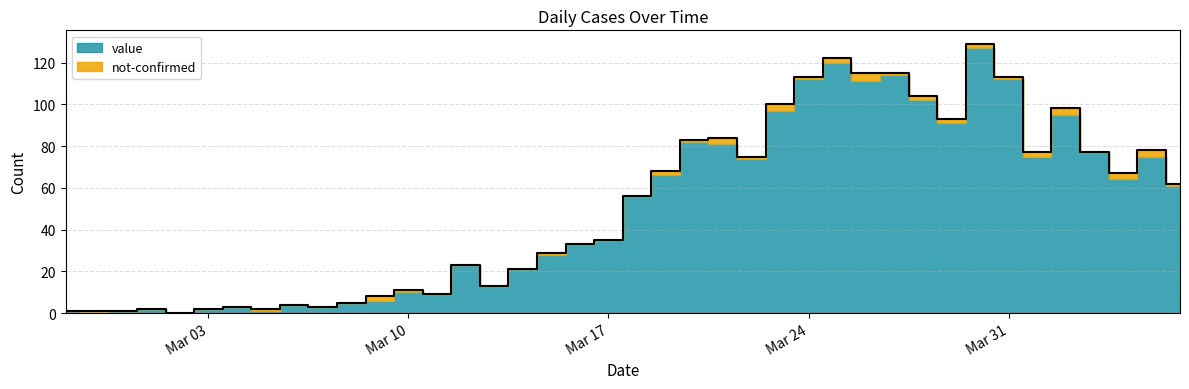

What is the change in value from 2020-02-28 to 2020-03-21?

+83